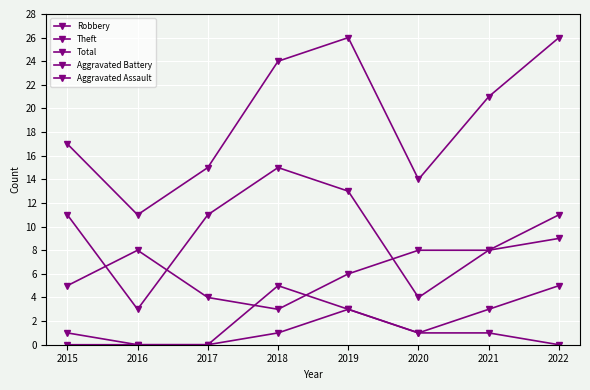

Is the value of Aggravated Battery at 2015 greater than the value of Theft at 2016?

No